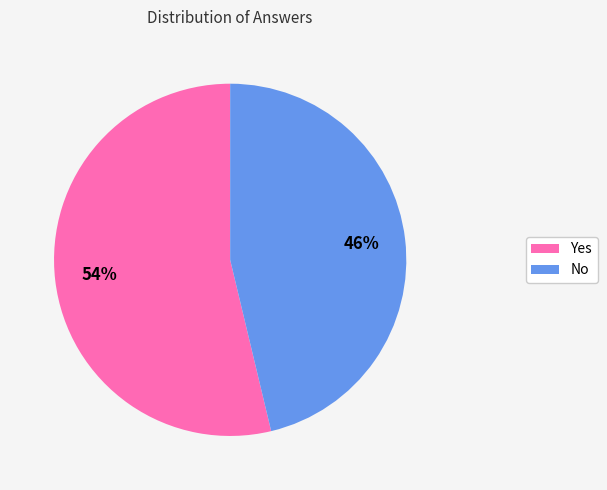

To the nearest percent, what is the average slice percentage?

50%